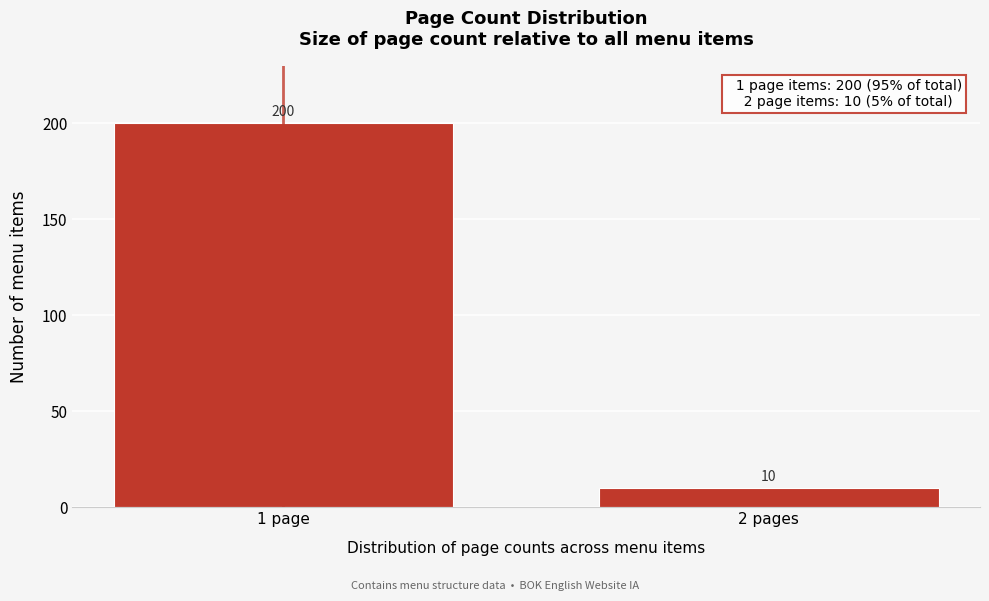

Reading right to left, what are all the values shown in this chart?

10	200